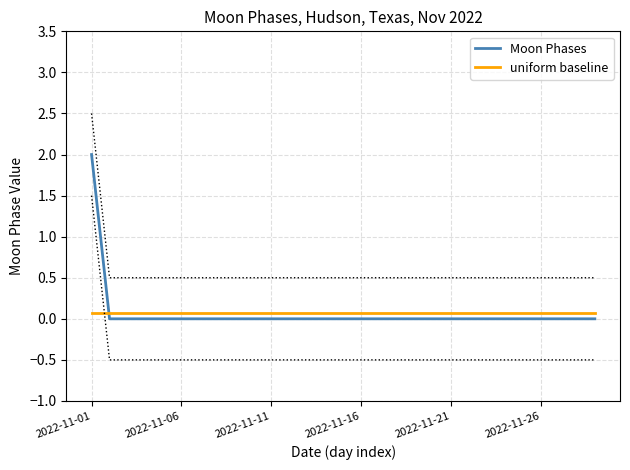

At which category is the sum across all series the highest?

2022-11-01